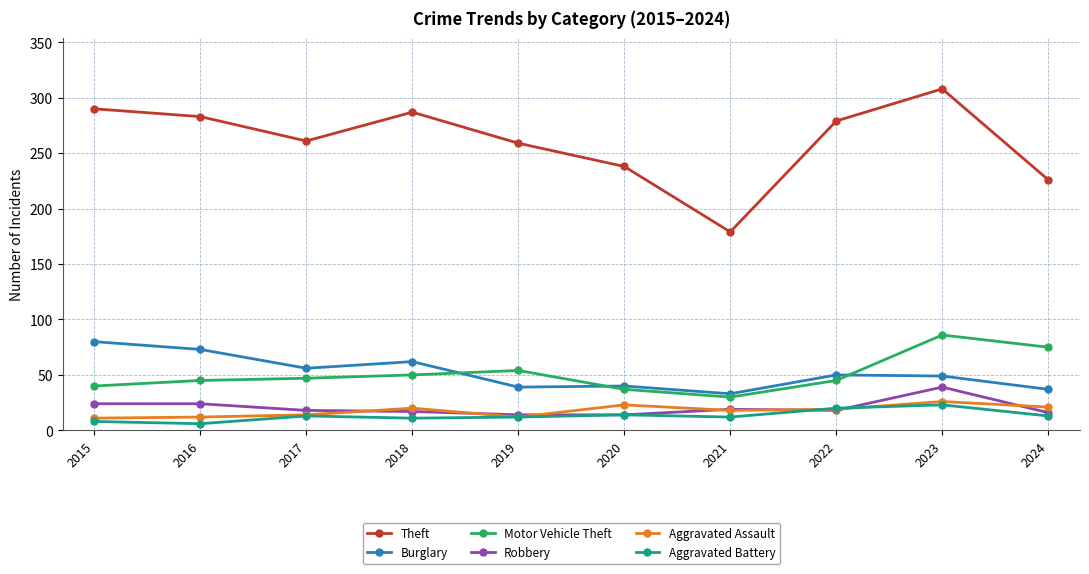

True or false: Motor Vehicle Theft has a value of 43 at 2021.

False